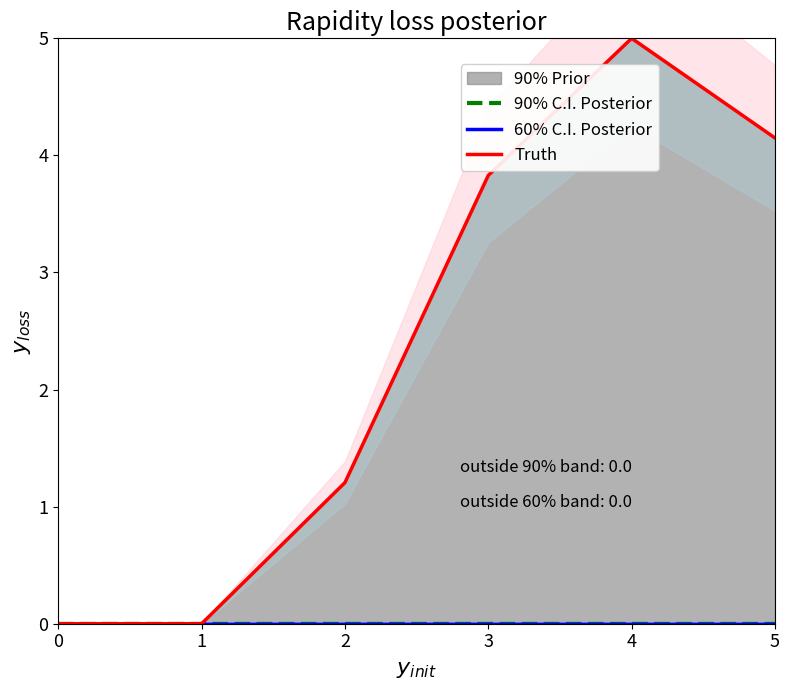

What is the difference between the maximum and minimum values in the Truth series?

5.0